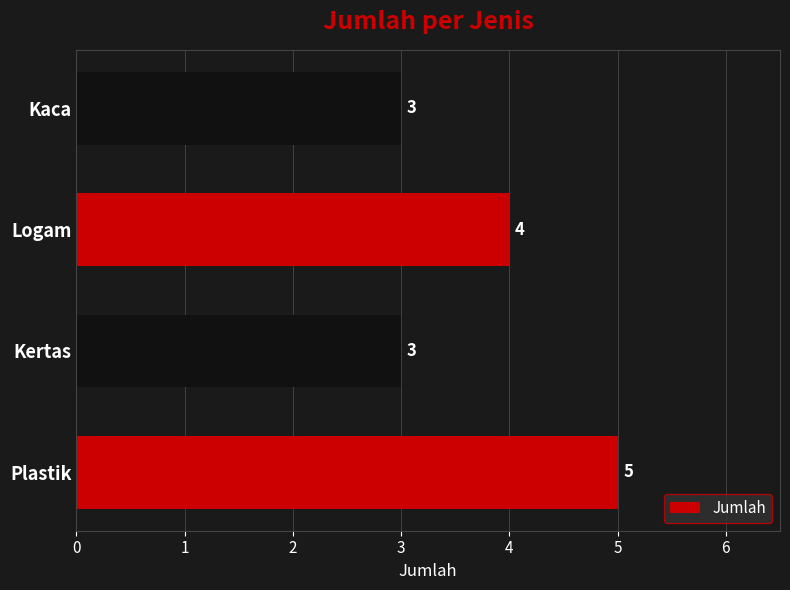

What is the smallest value displayed?

3